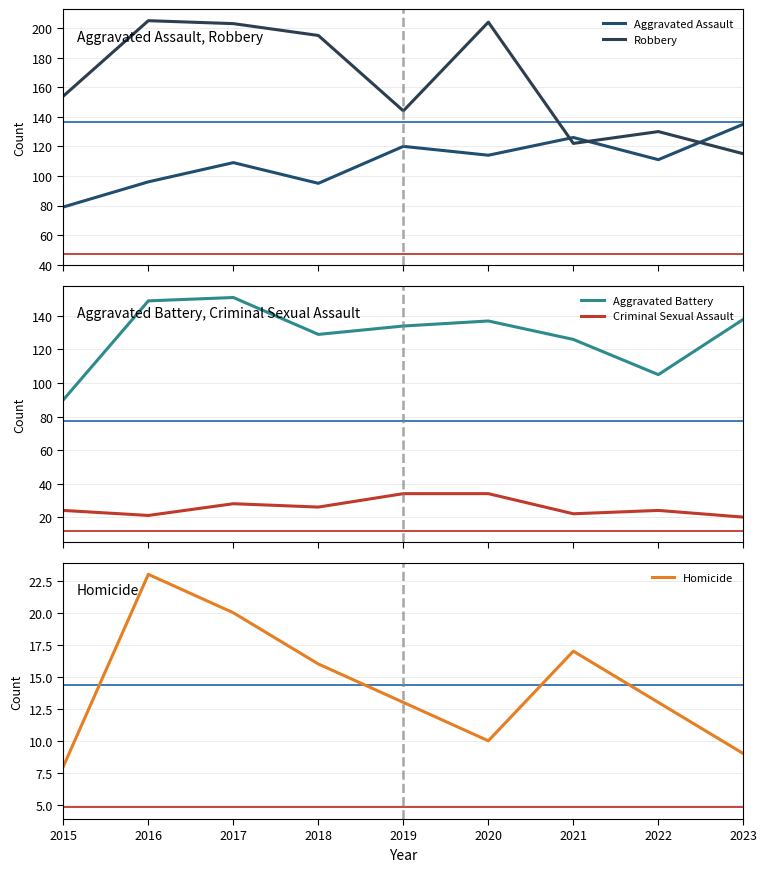

How many categories are shown in the chart?

9